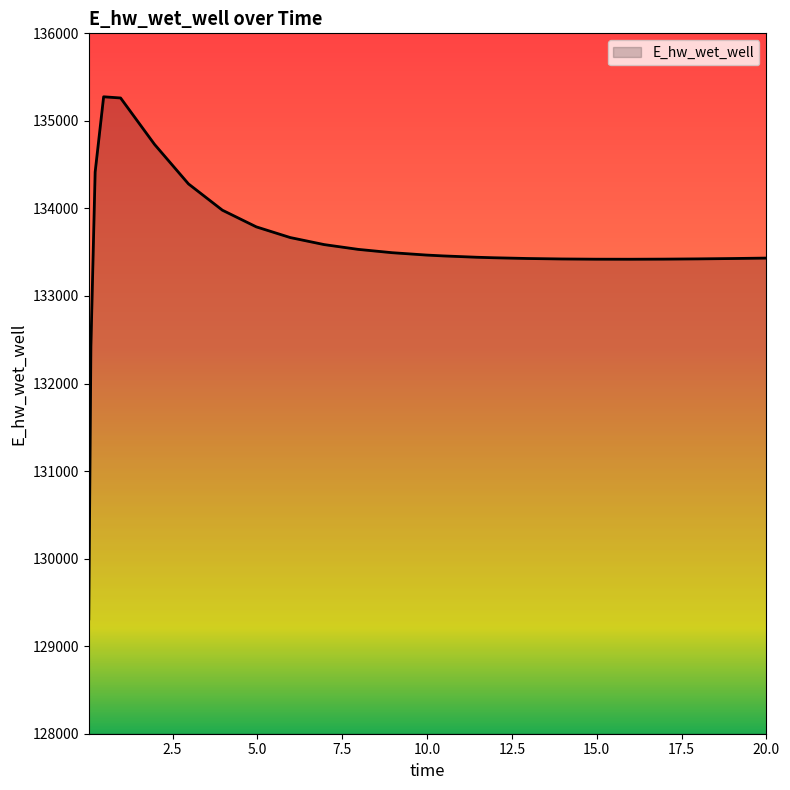

What is the difference between the second highest and minimum values?

5950.3